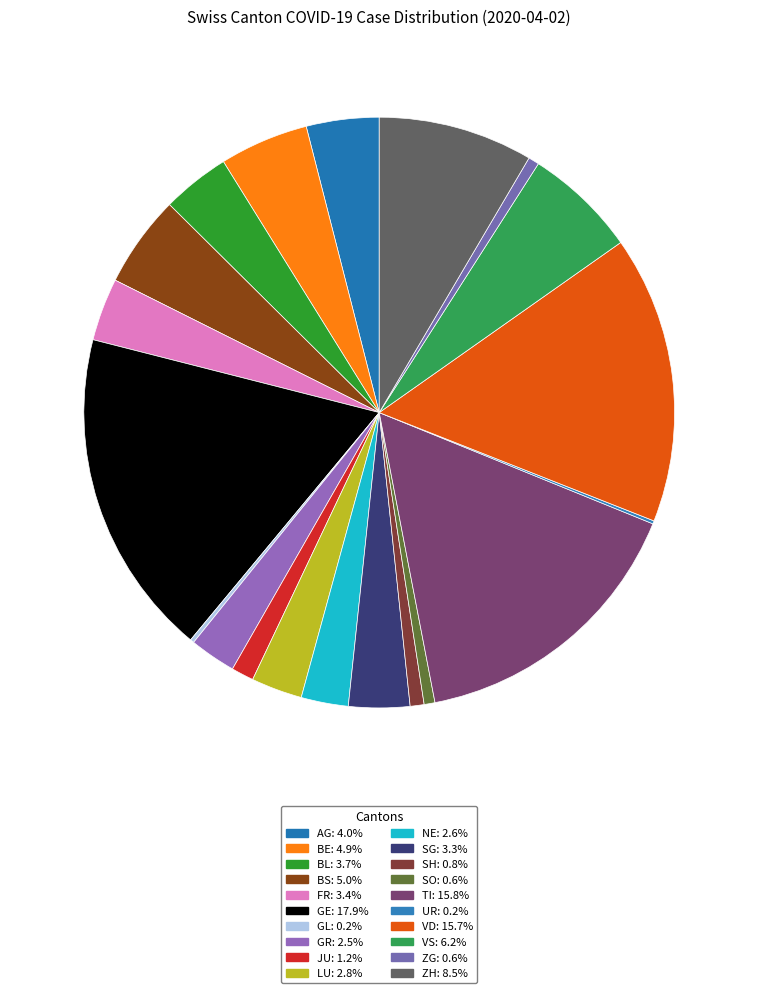

What is the ratio of the value at JU to the value at SH?

1.6